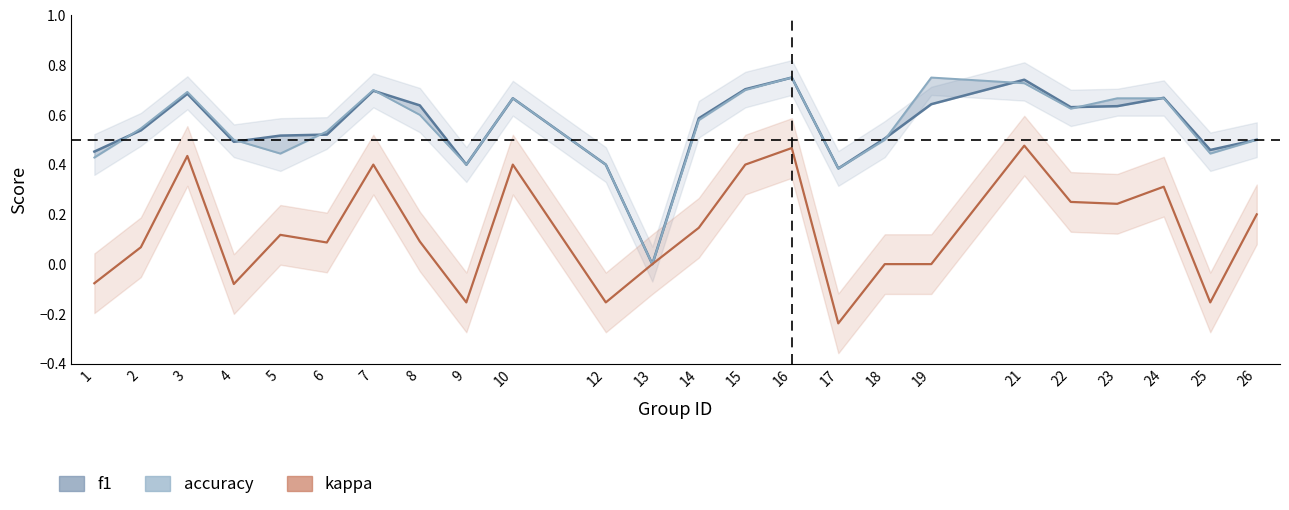

In accuracy, how many points are lower than both neighbors (excluding endpoints)?

6